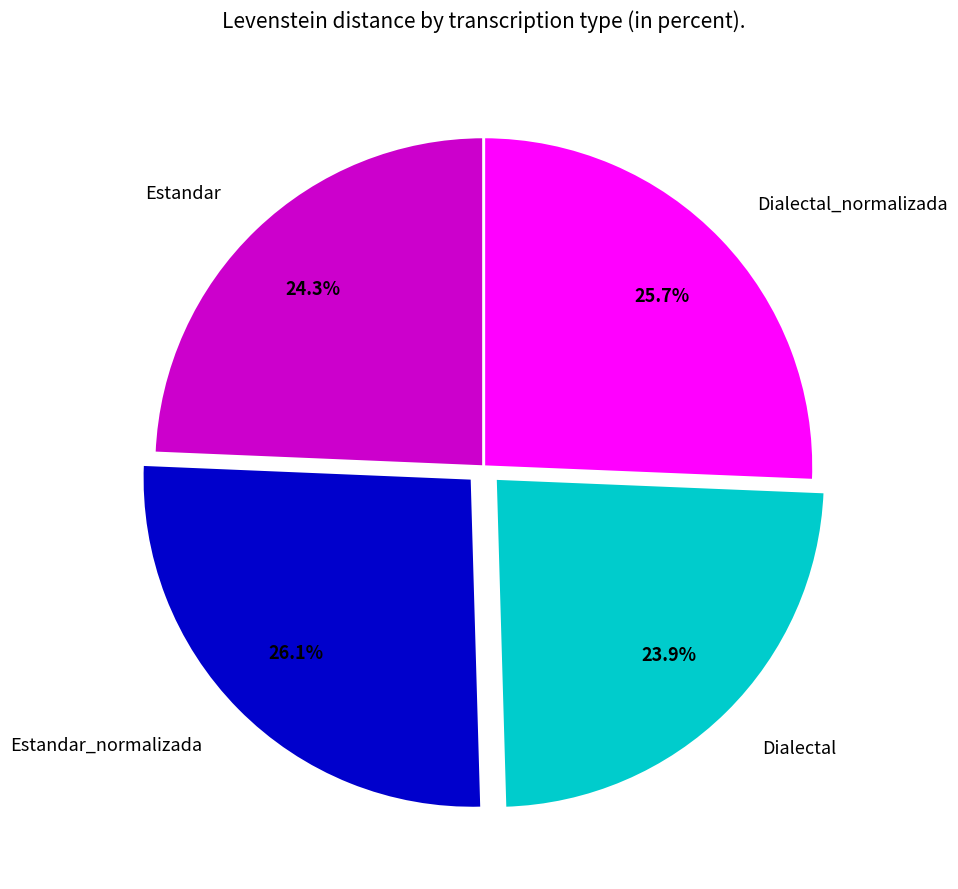

What percentage do Estandar_normalizada and Dialectal_normalizada together represent?

51.8%